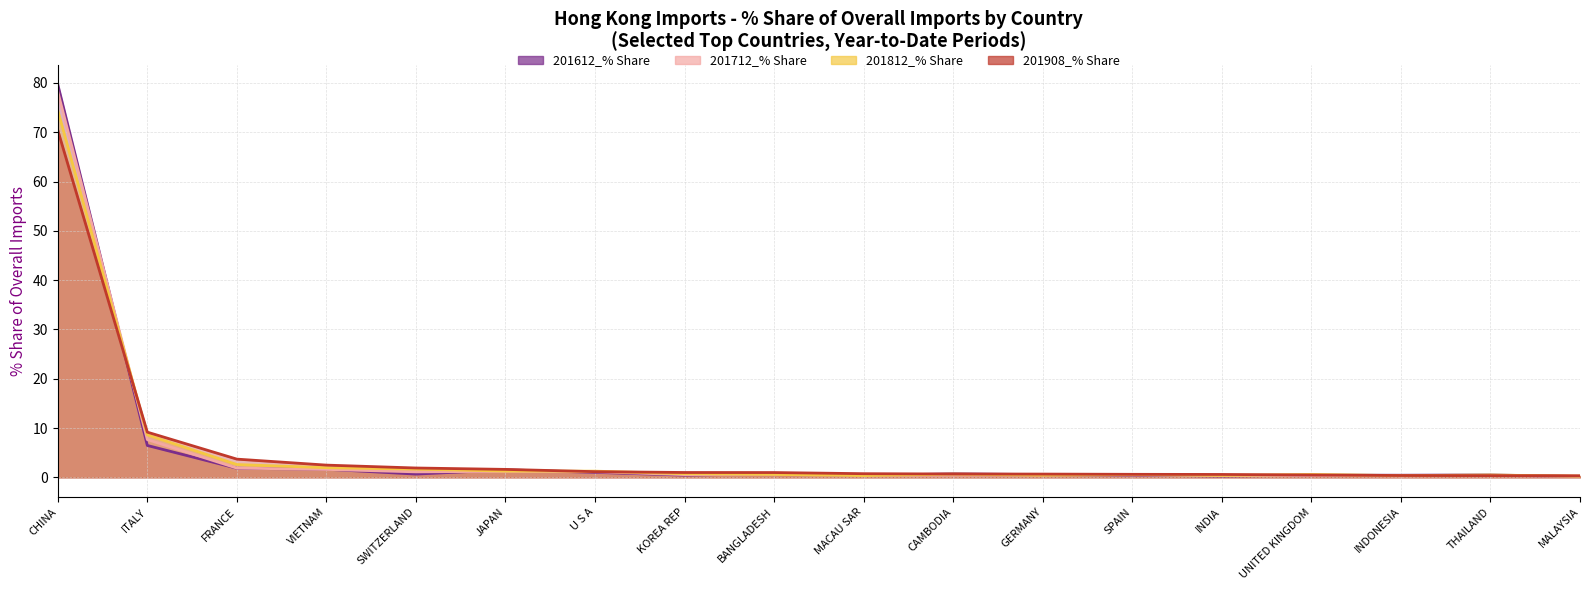

How many lines are shown in the chart?

4